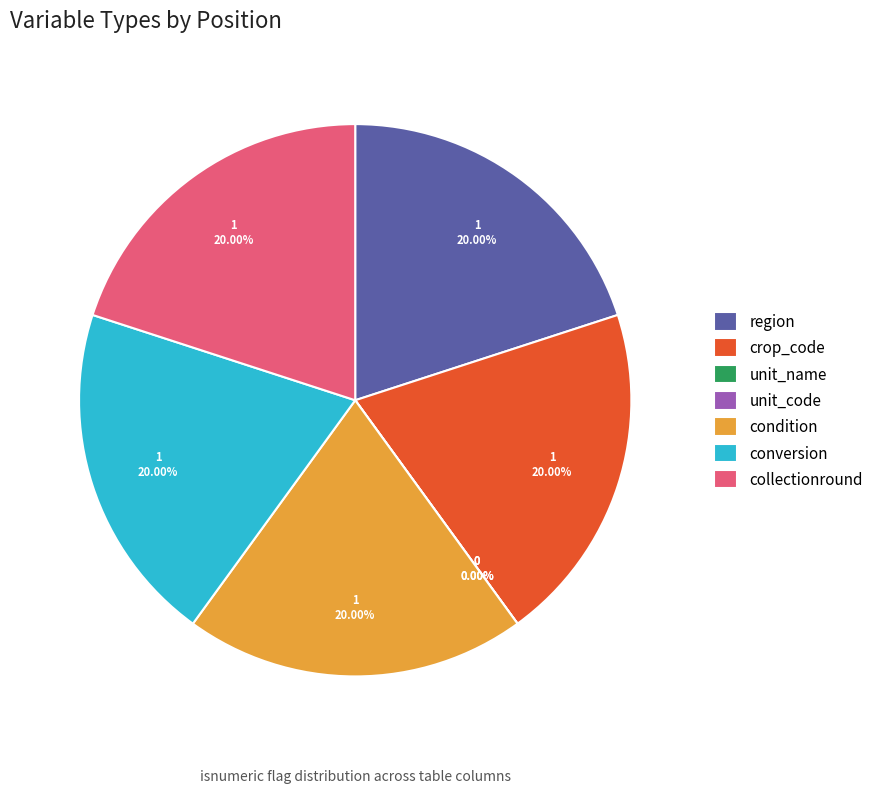

Count the number of slices in the pie.

7